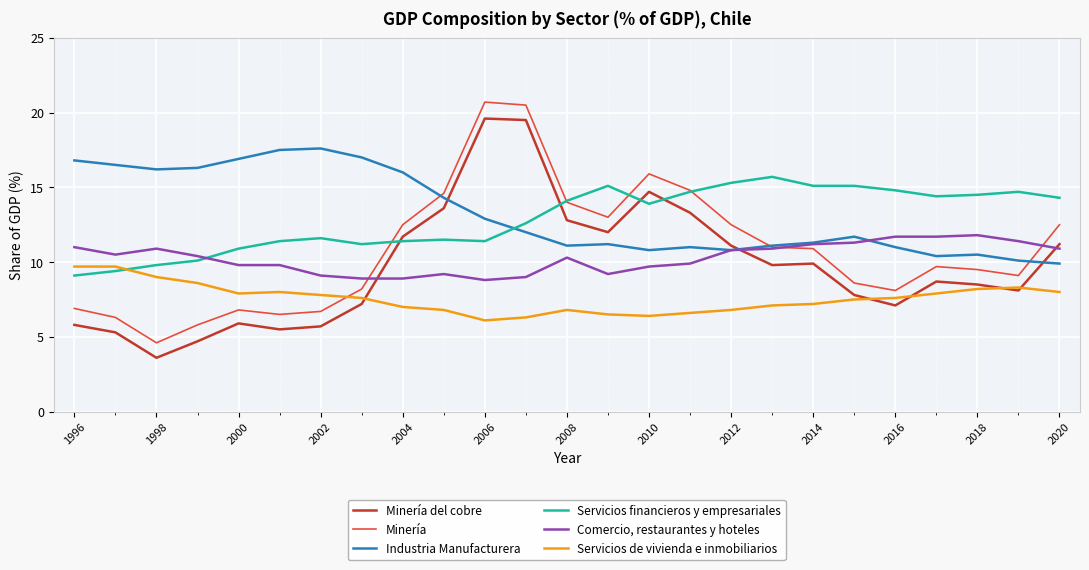

True or false: Comercio, restaurantes y hoteles and Servicios de vivienda e inmobiliarios cross at least once.

False